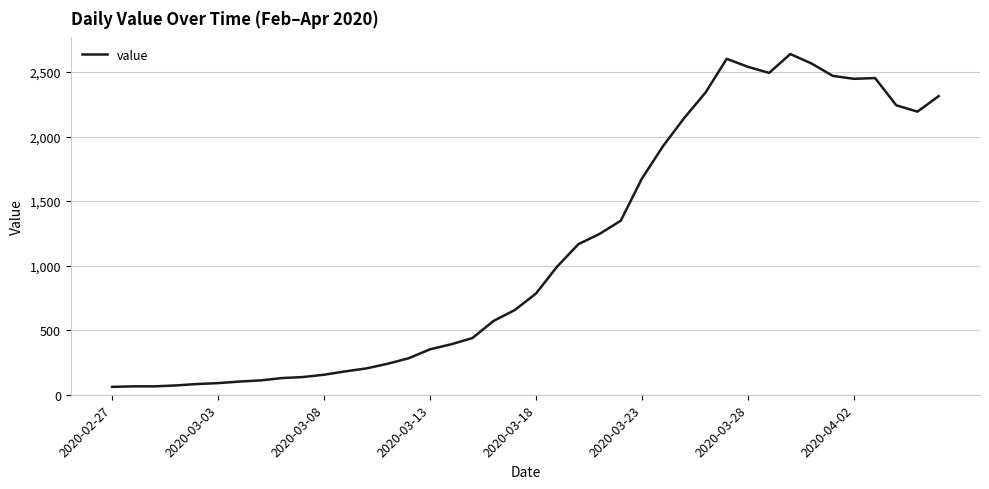

How many lines are shown in the chart?

1